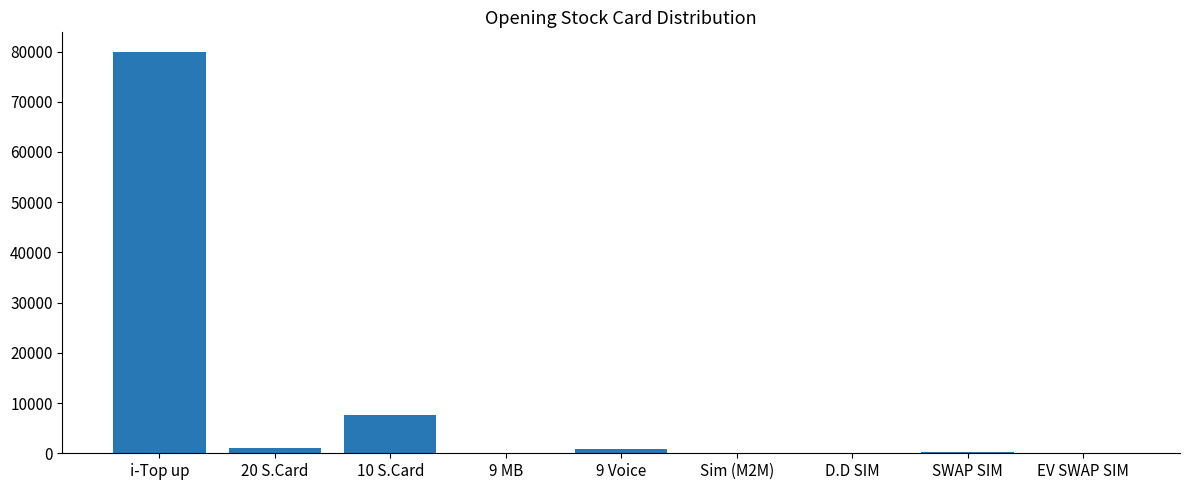

Is it true that the value at i-Top up is 79836?

True